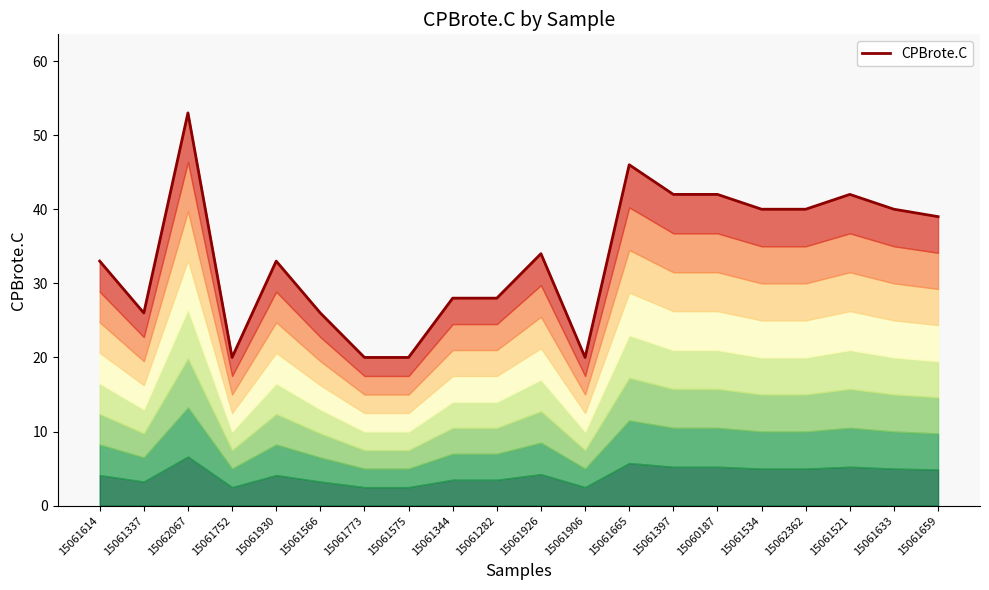

What is the difference between the second highest and minimum values?

26